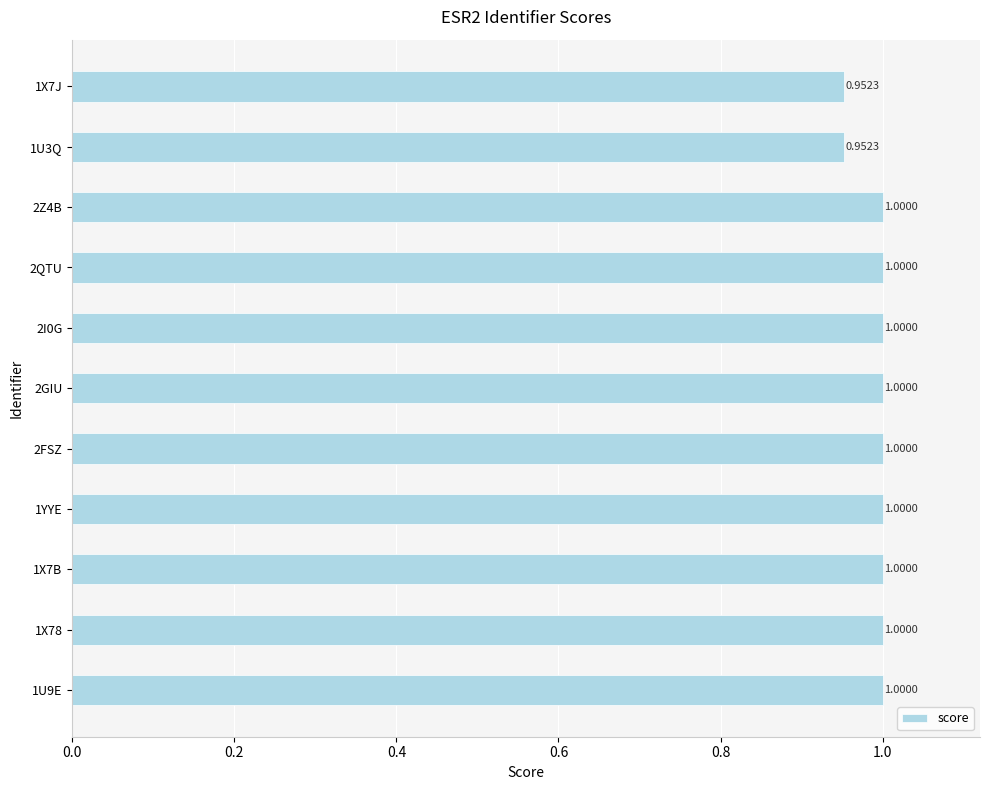

What is the sum of all values?

10.9